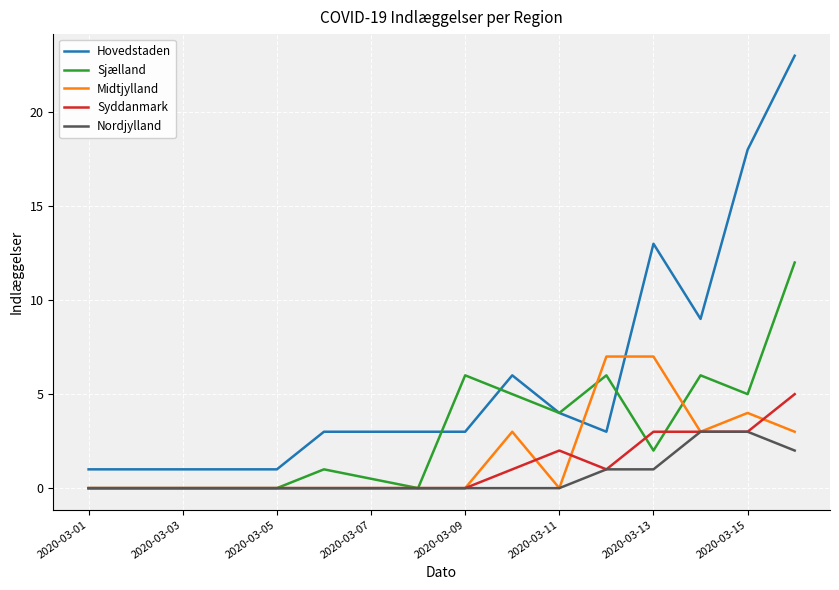

What is the average value of the Sjælland series?

4